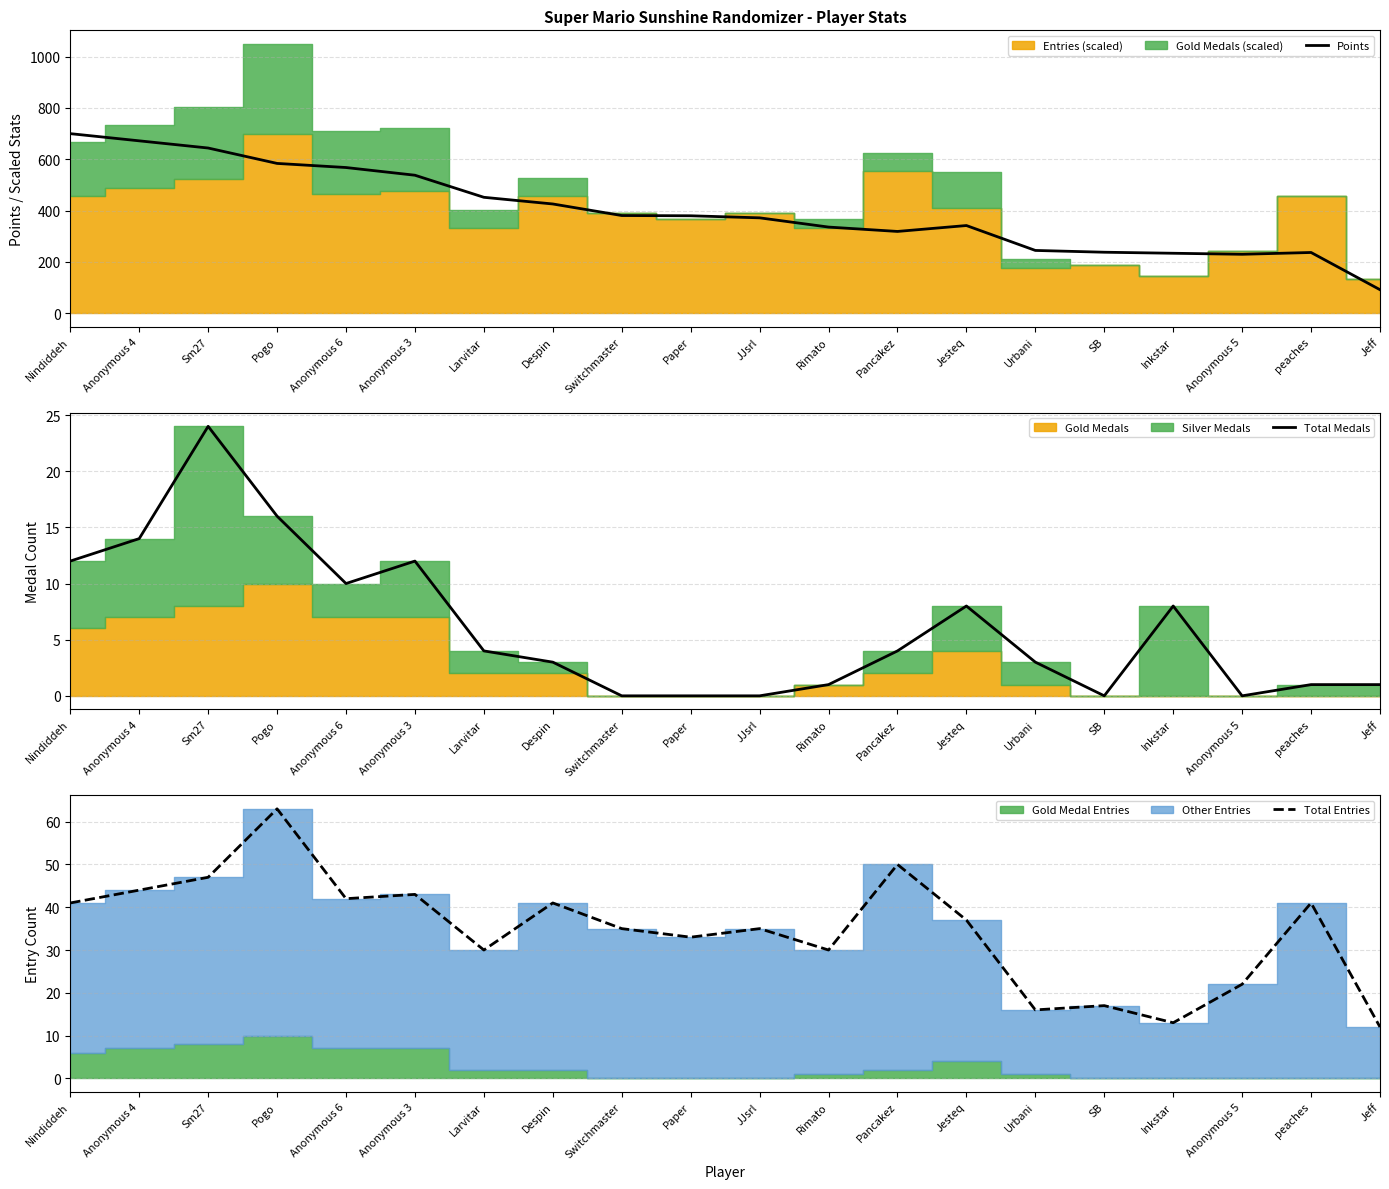

True or false: Points and Total Medals cross at least once.

False